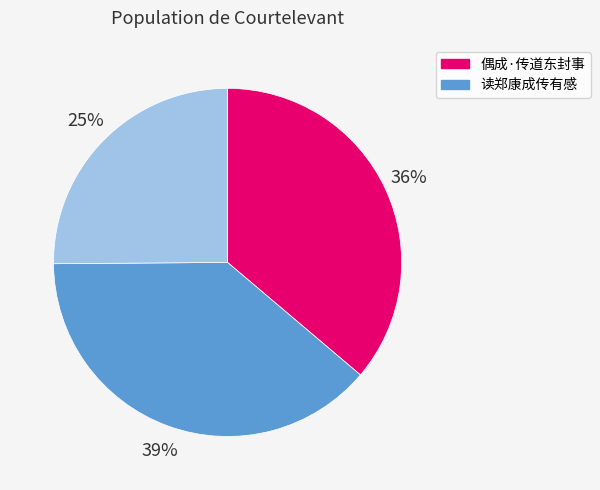

To the nearest percent, what is the difference between the largest and smallest slice percentages?

14%